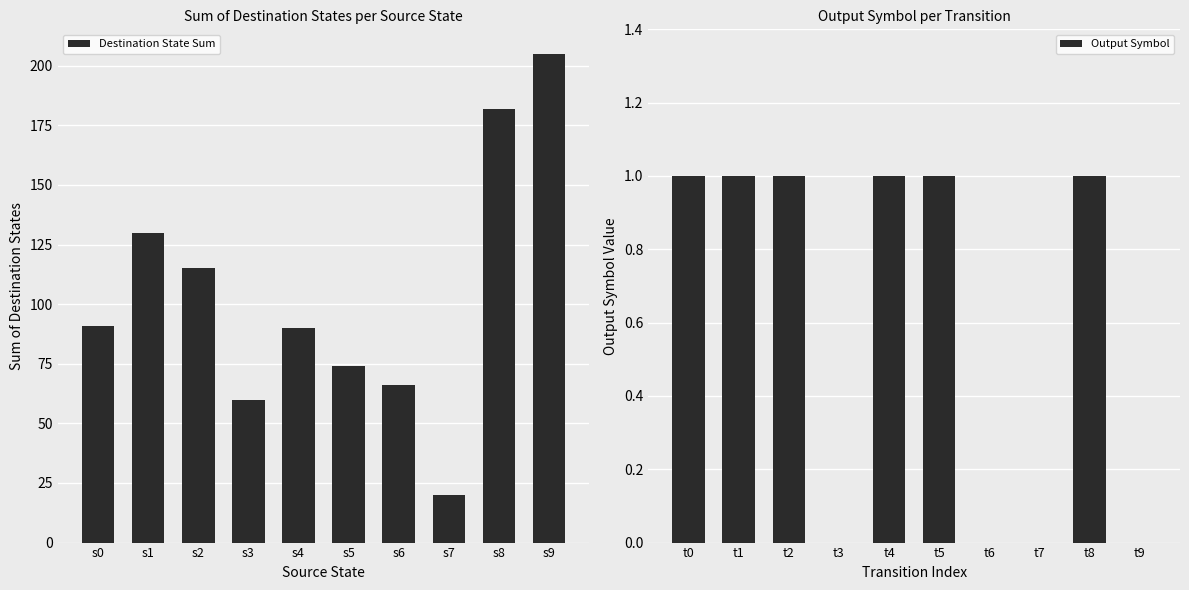

How many groups of bars are there?

10